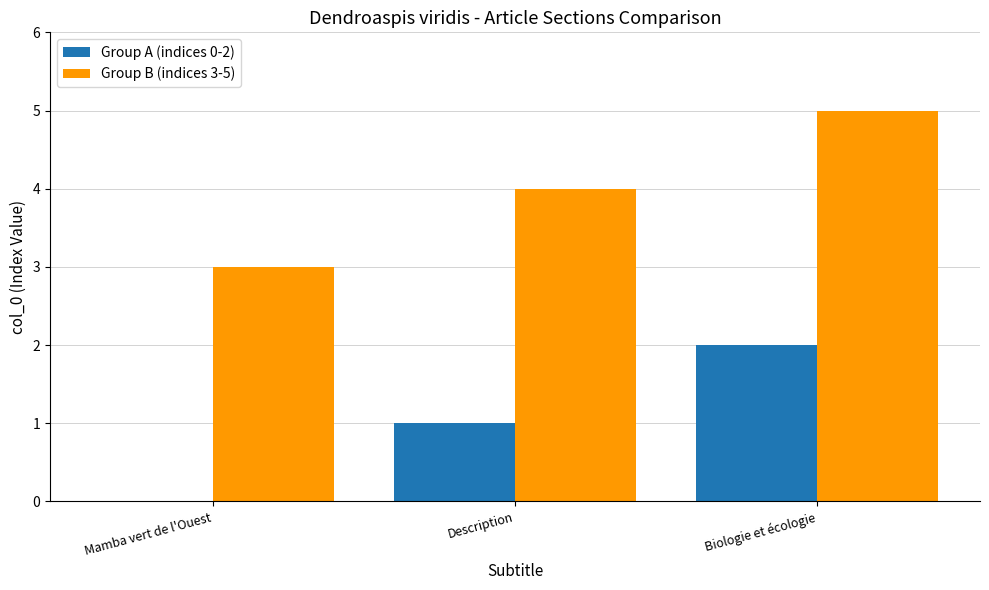

At which category is the sum across all series the highest?

Biologie et écologie